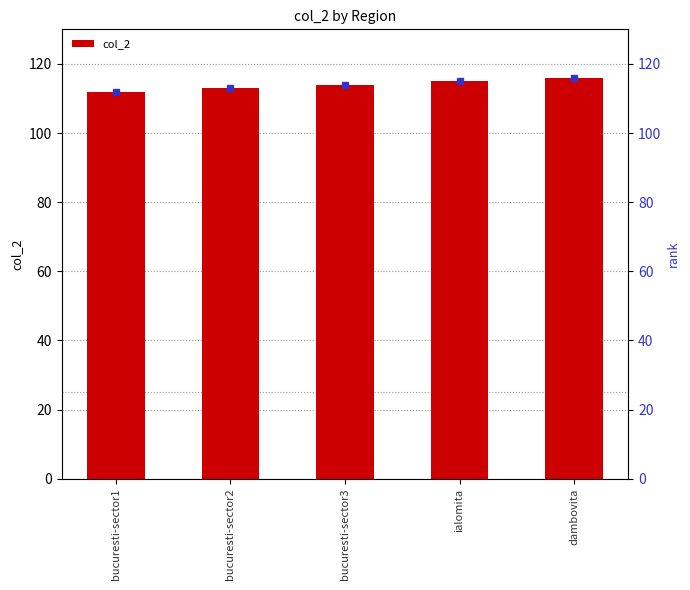

Reading left to right, list all the values displayed in this chart.

112	113	114	115	116